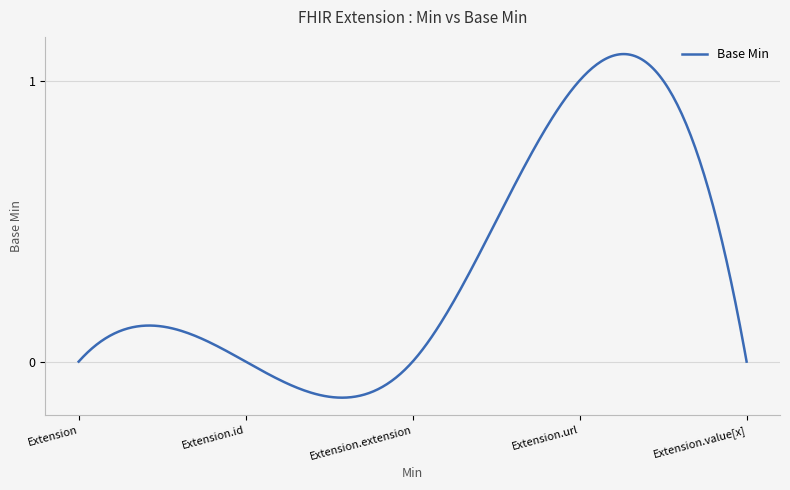

At which category does the chart reach its peak across all series?

Extension.url